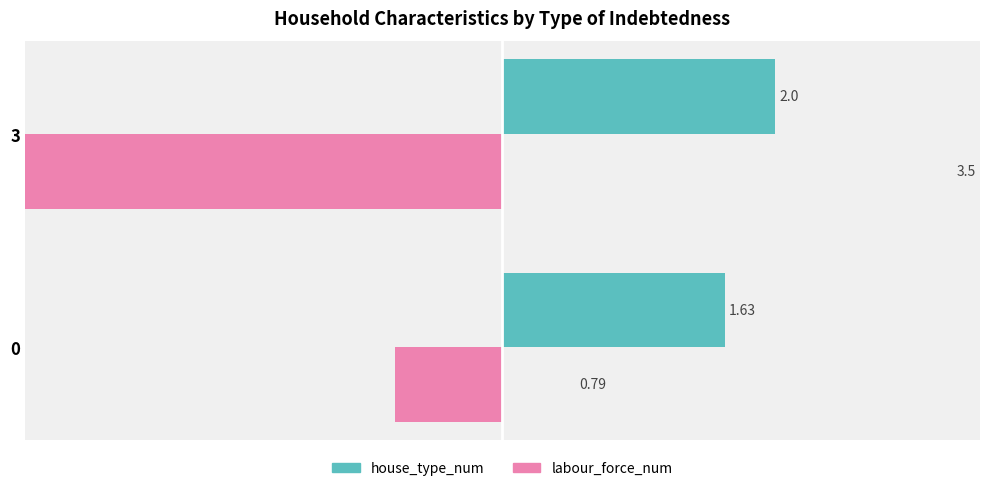

List the labels in order of labour_force_num value, smallest first.

3, 0